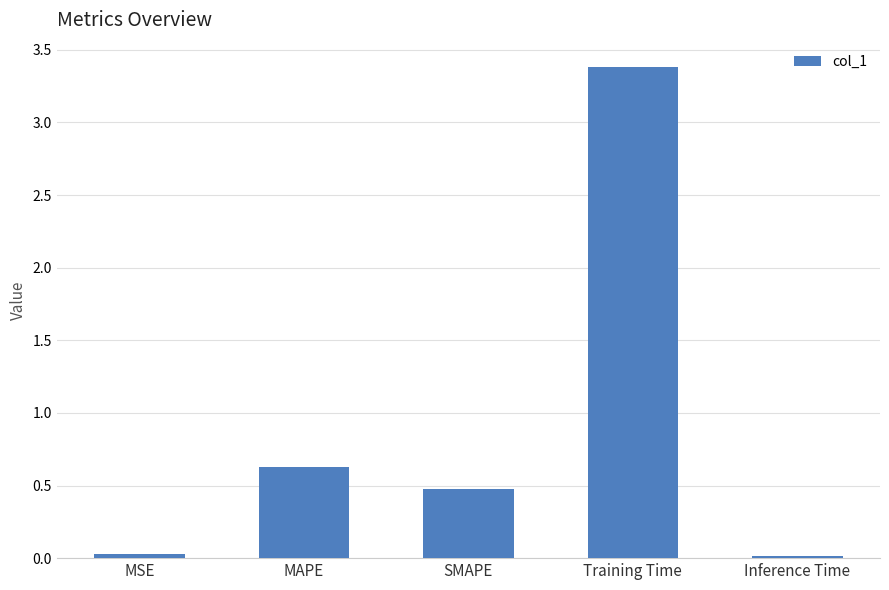

What is the label of the 5th bar from the right?

MSE